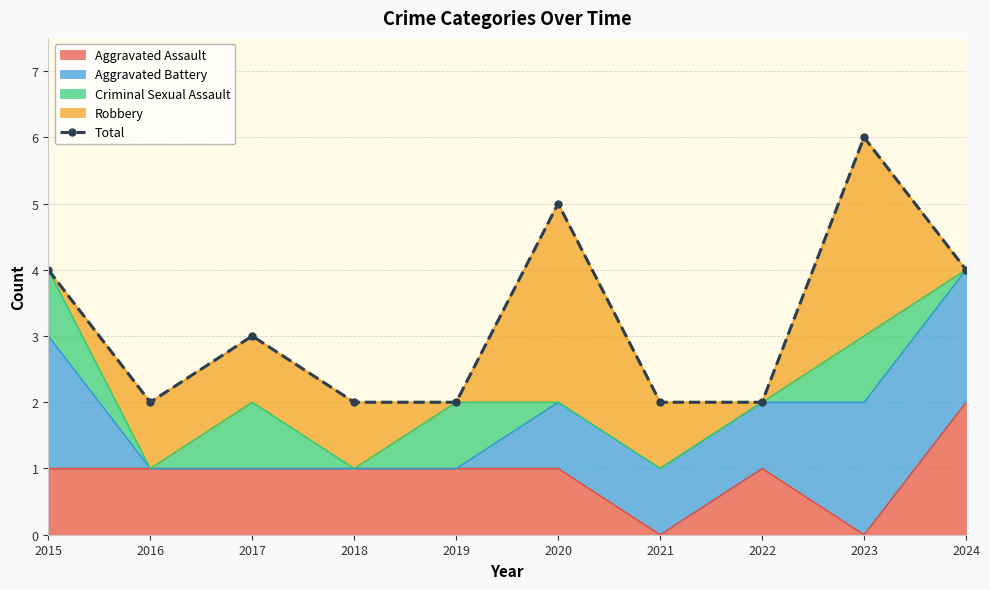

Rank the categories by value from highest to lowest.

2023, 2020, 2015, 2024, 2017, 2016, 2018, 2019, 2021, 2022